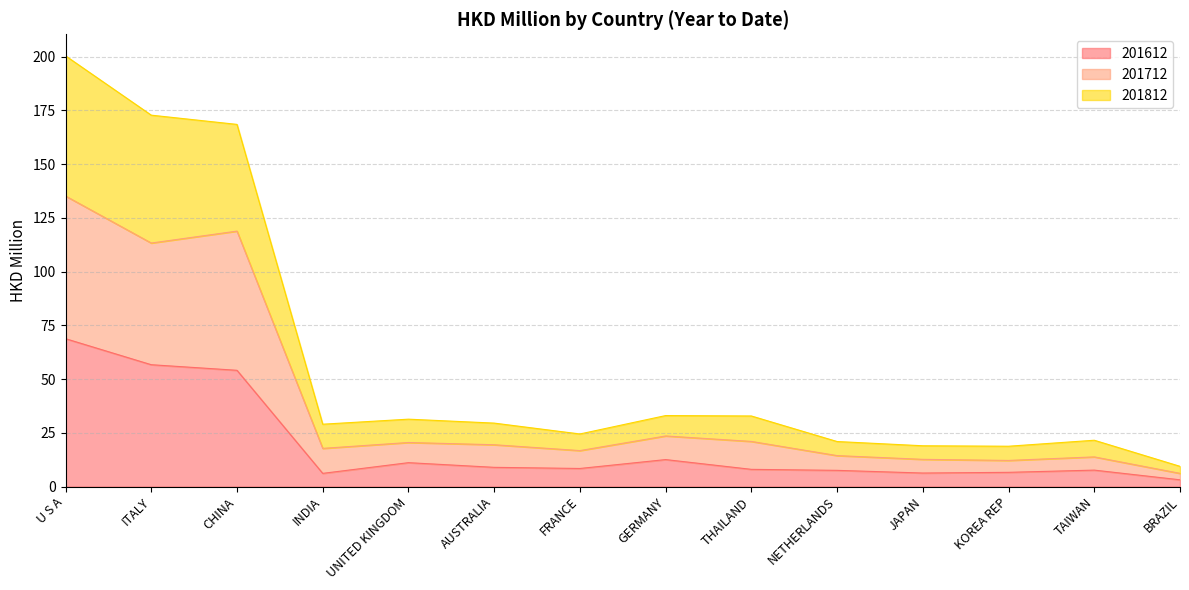

Which series has the widest spread of values?

201812